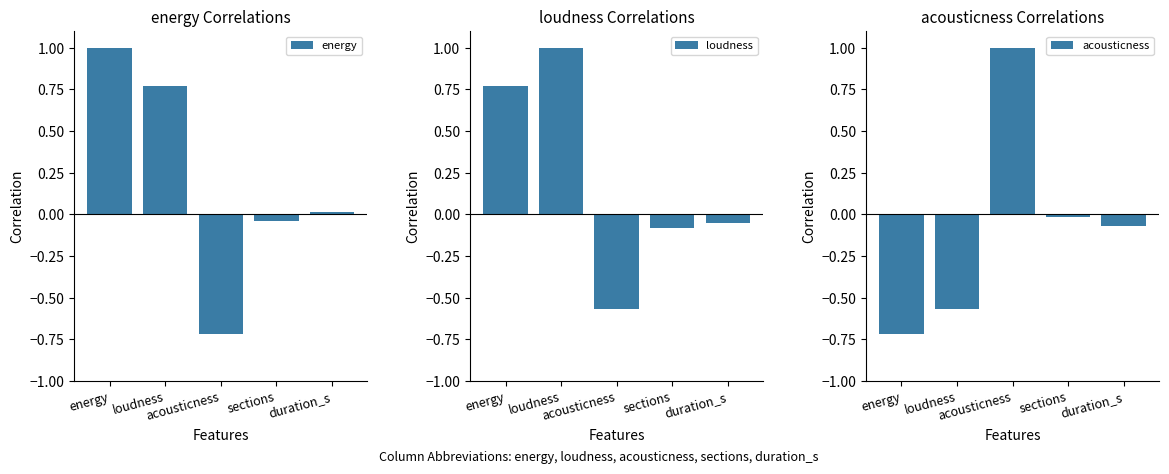

Which category has the highest value in the loudness series?

loudness